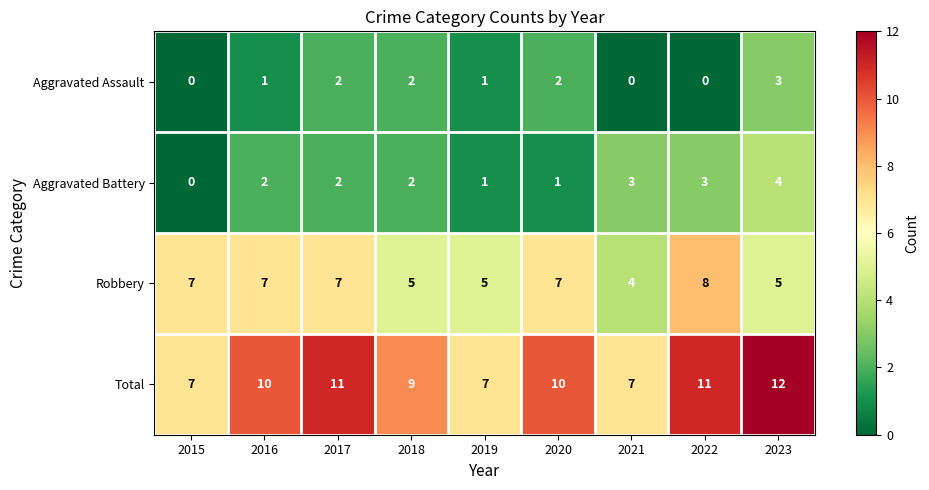

How many Aggravated Battery values are between 1 and 3?

7